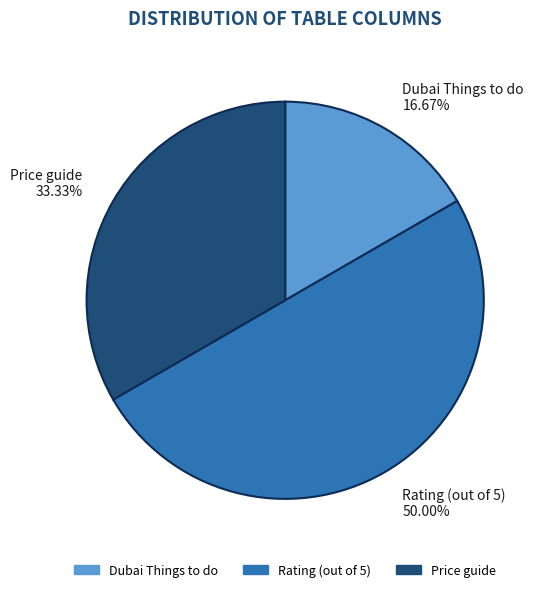

What is the ratio of the value at Price guide to the value at Rating (out of 5)?

0.7